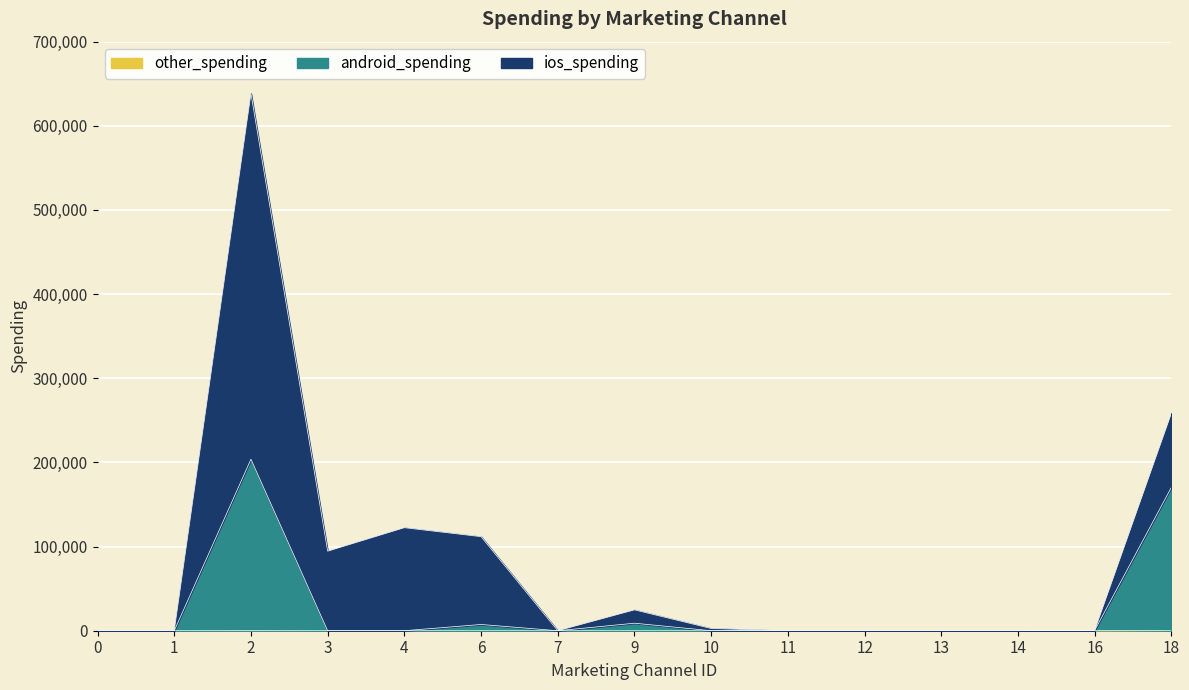

True or false: other_spending and android_spending intersect in this chart.

False